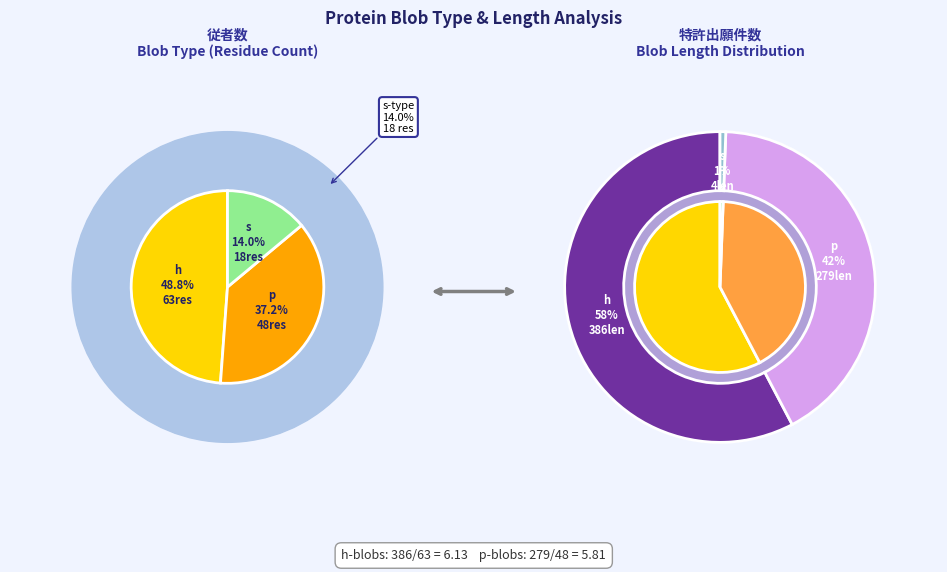

Is p the majority of the pie?

No